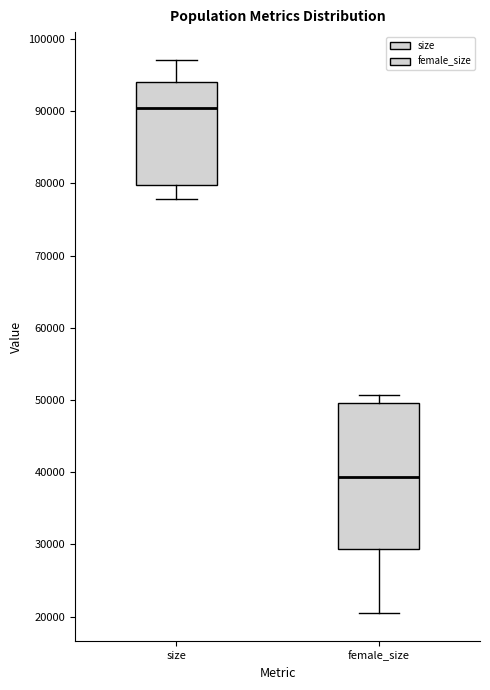

Where does the lower whisker of the box for female_size end on the y-axis? The values are not printed on the chart, so give them approximately, as read against the axis.

20000